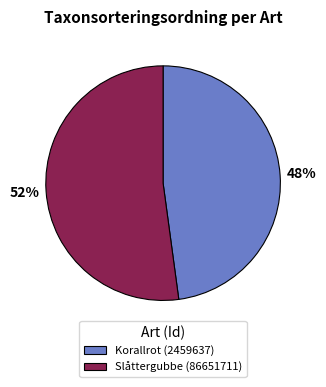

To the nearest percent, what is the difference between the Slåttergubbe (86651711) and Korallrot (2459637) slice percentages?

4%